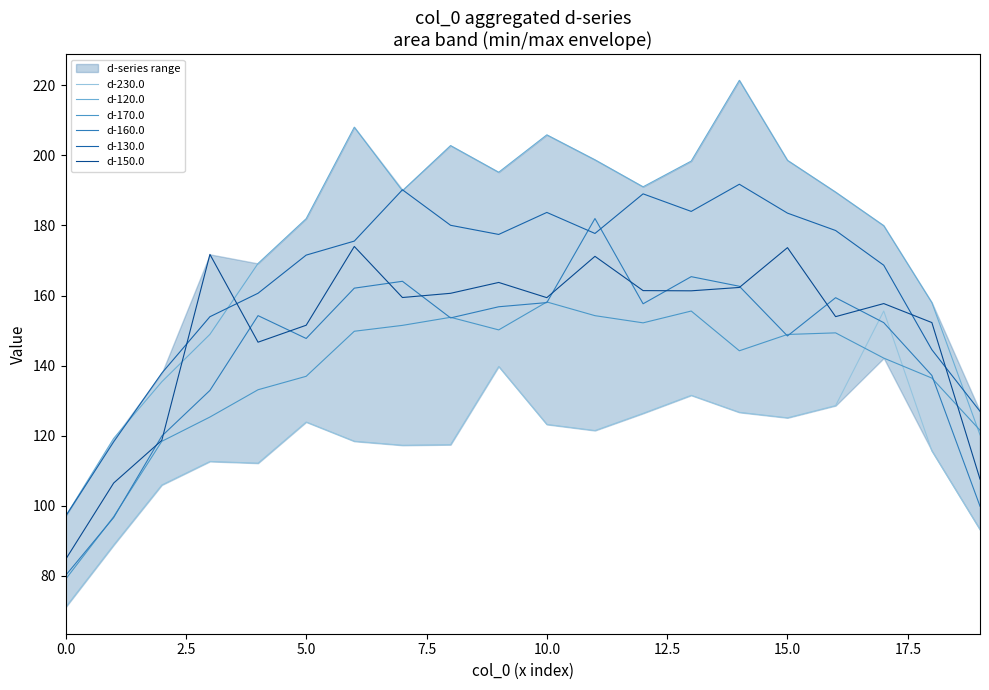

Does the chart have visible grid lines?

No